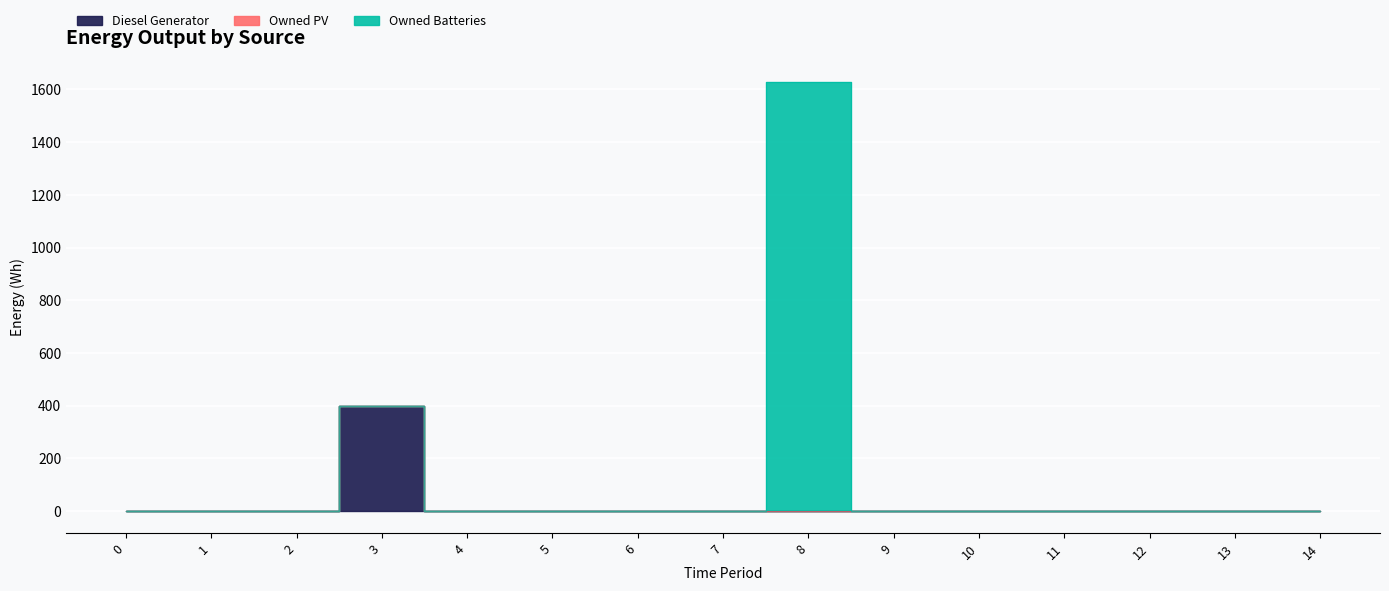

Count the number of data series in this chart.

3